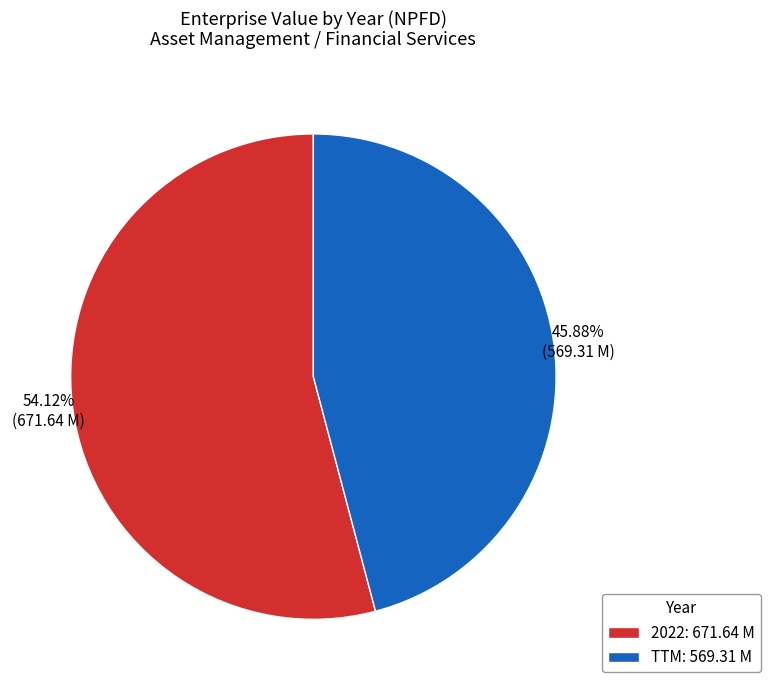

What is the largest slice in the pie chart?

2022